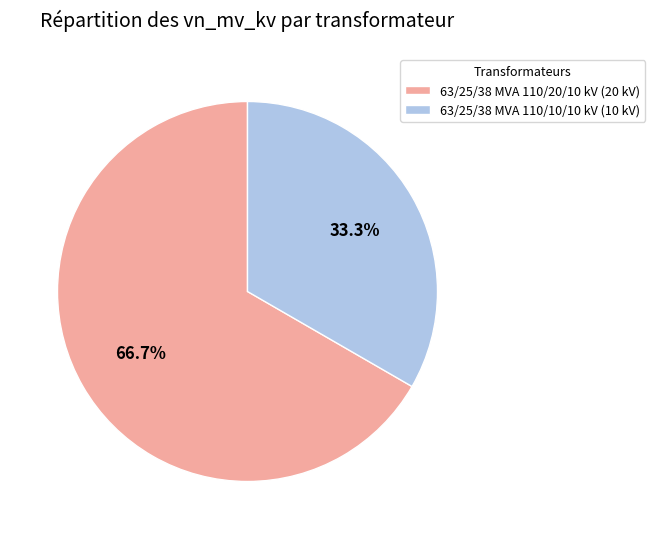

Rank the categories by value from lowest to highest.

63/25/38 MVA 110/10/10 kV, 63/25/38 MVA 110/20/10 kV